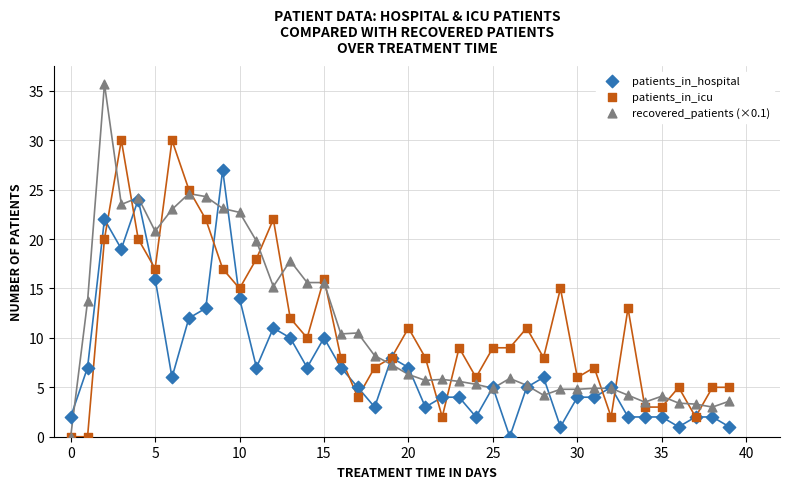

Which series reaches the maximum Y coordinate?

recovered_patients (×0.1)